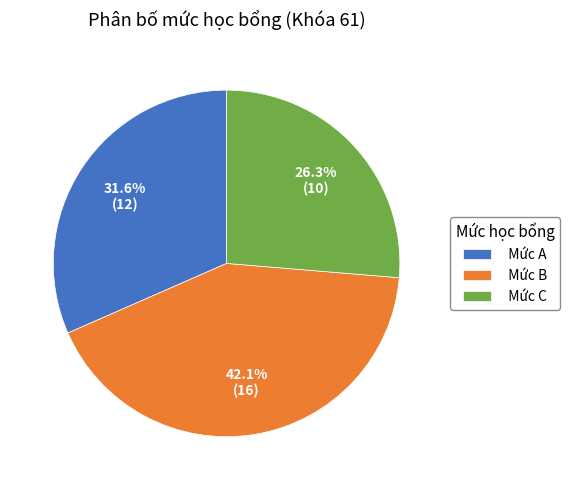

Is Mức A the majority of the pie?

No